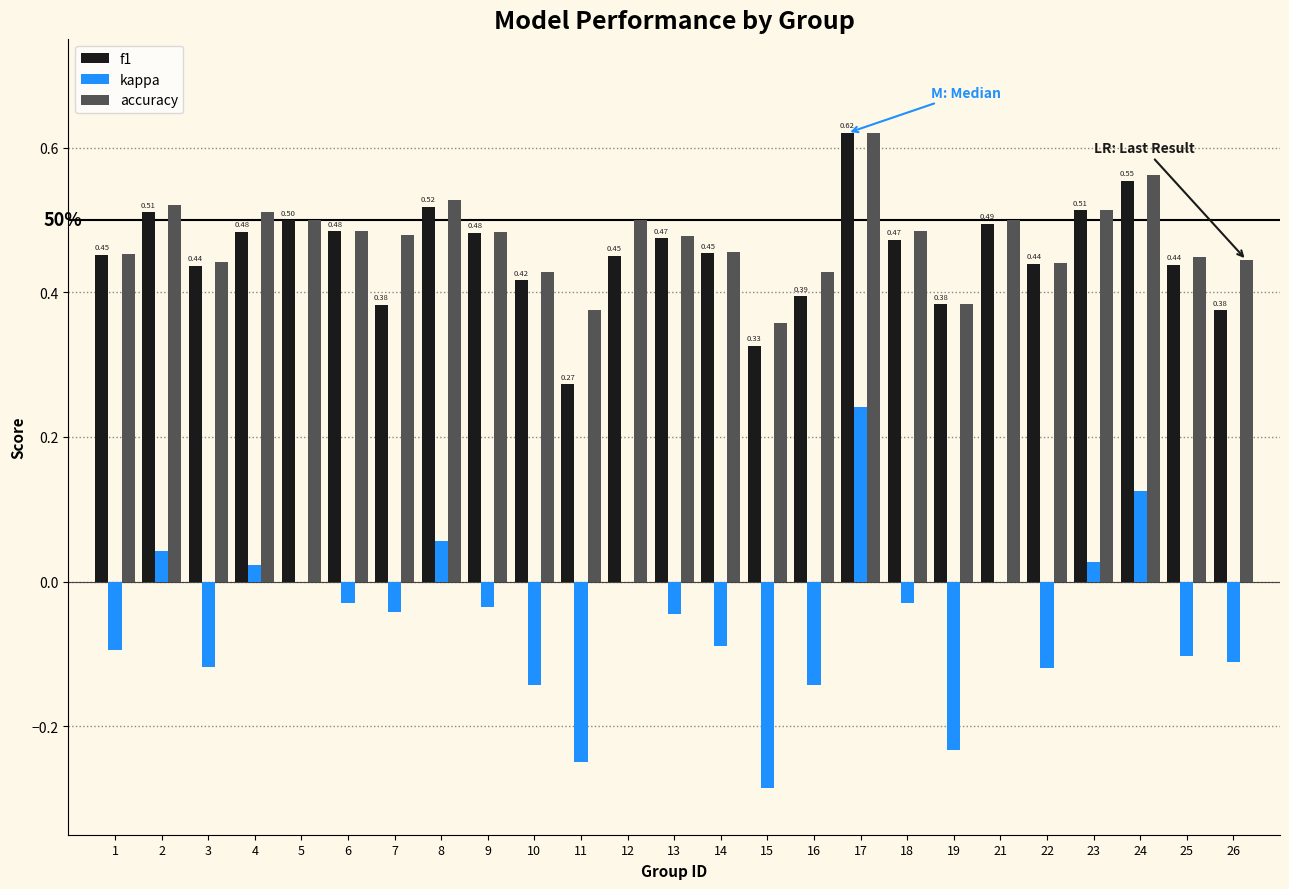

At which category is the sum across all series the highest?

17